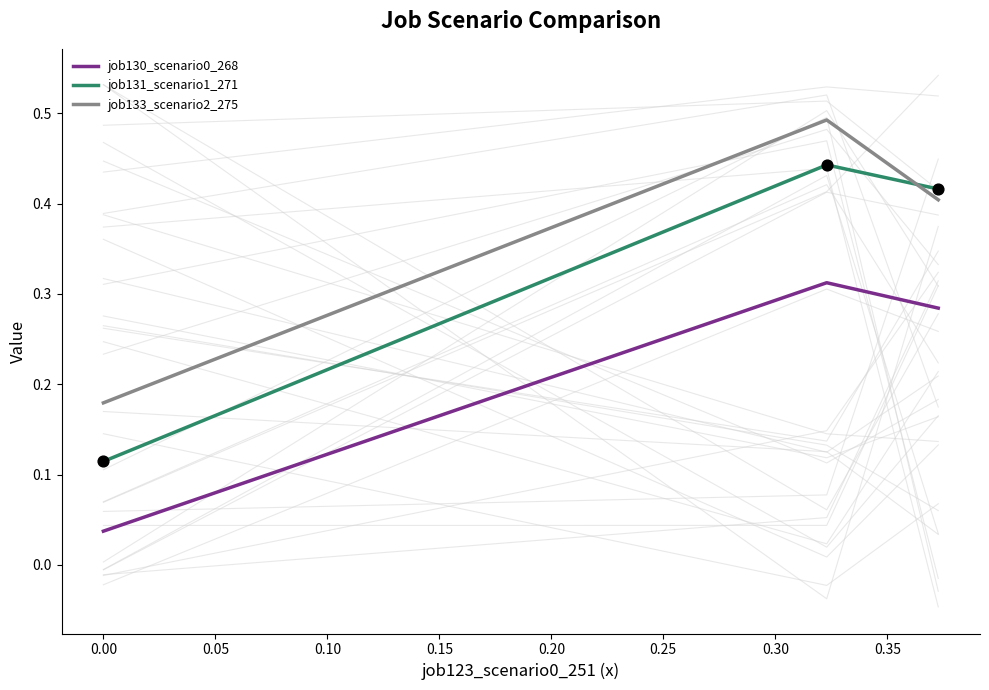

Which series contains the lowest Y value?

job130_scenario0_268